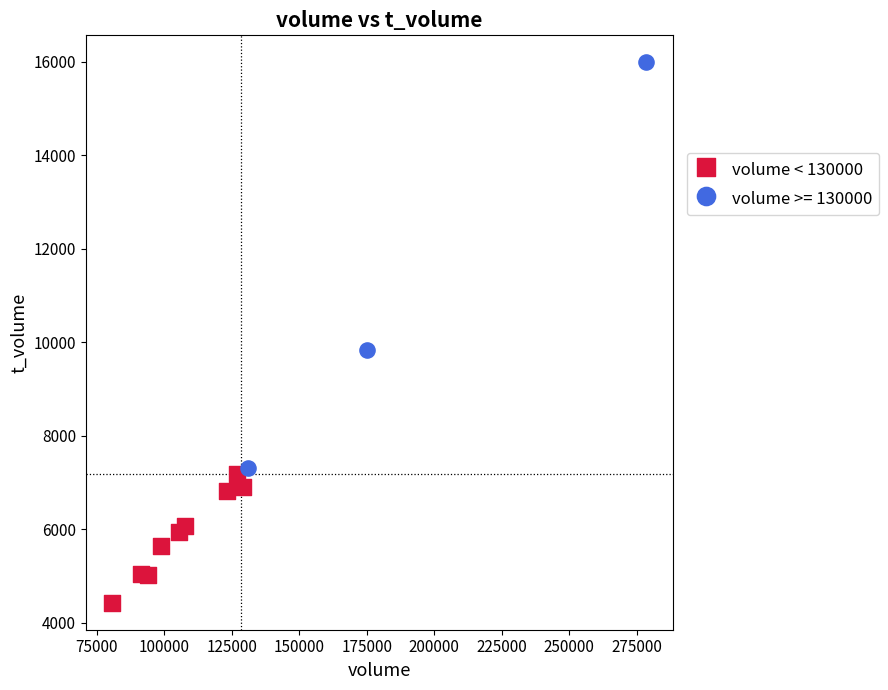

Which series contains the lowest Y value?

volume < 130000